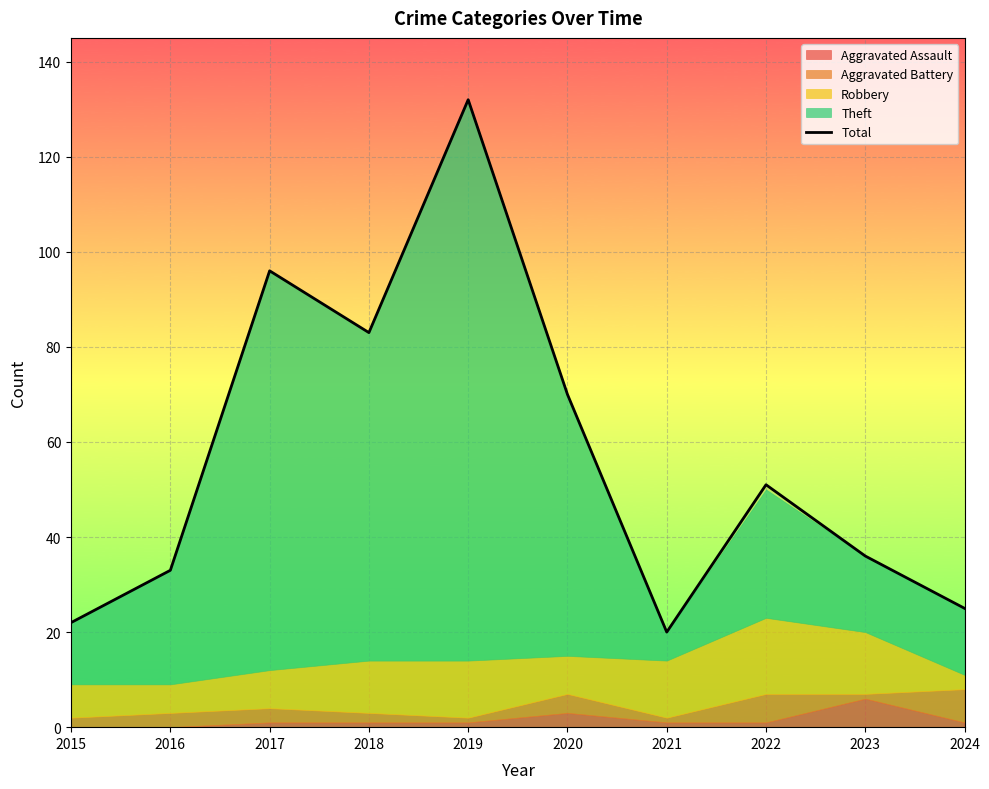

How many lines are shown in the chart?

1